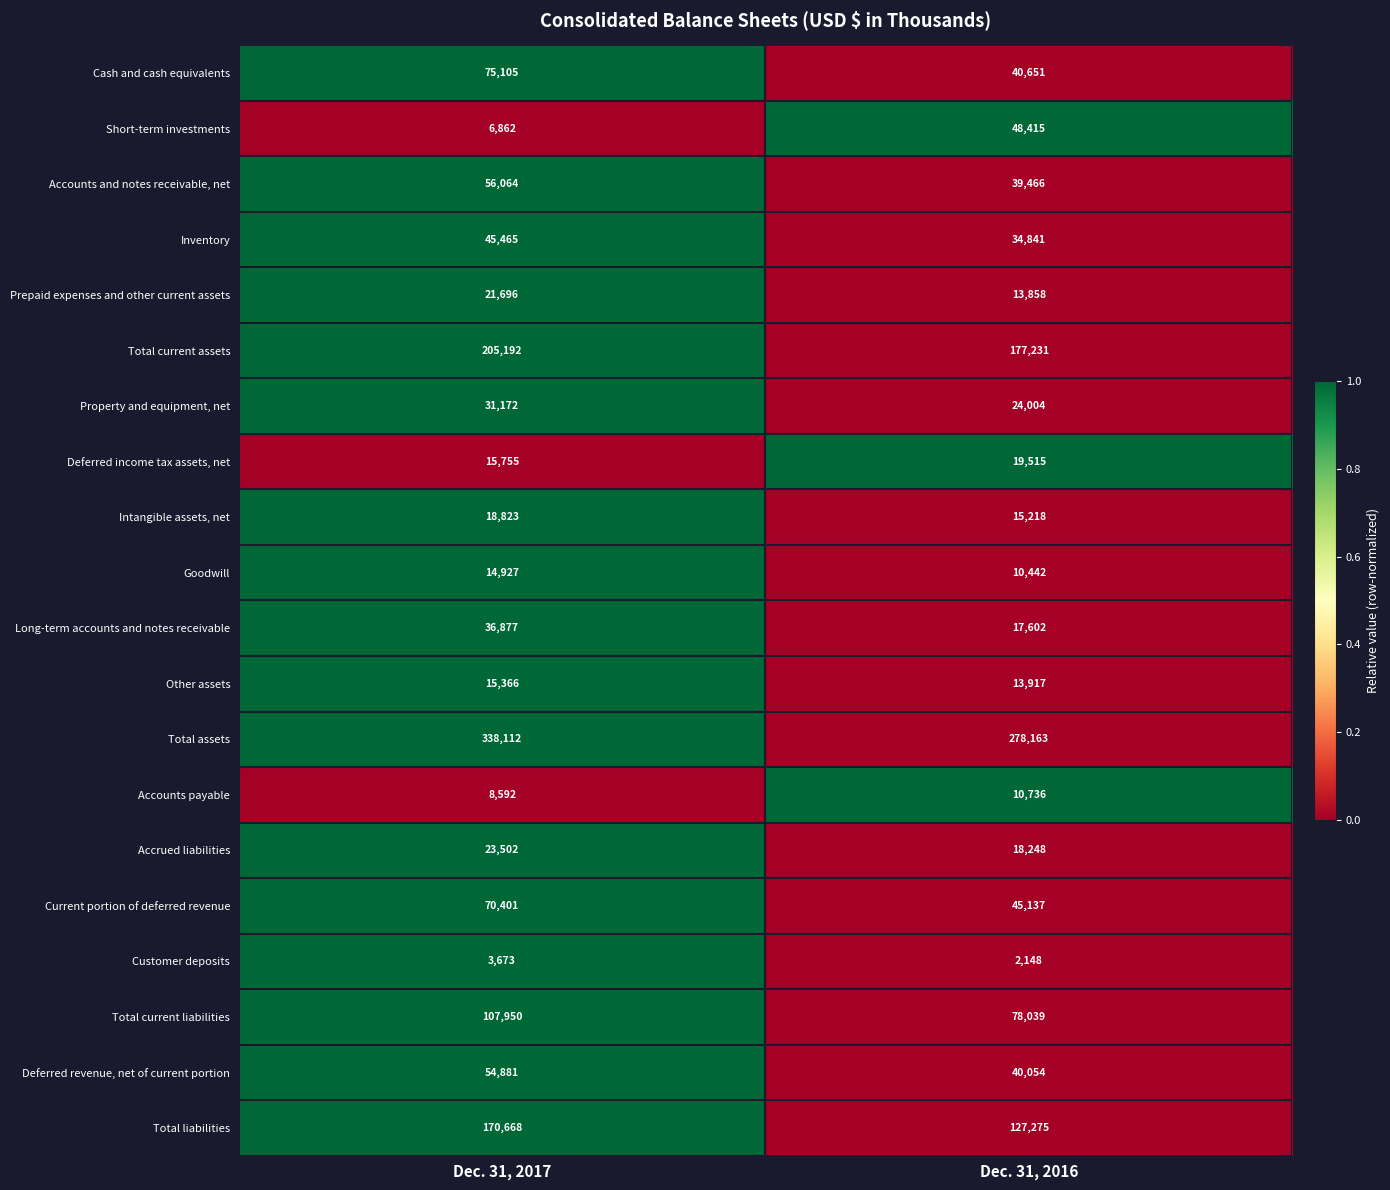

Which series has the largest total across all categories?

Total assets